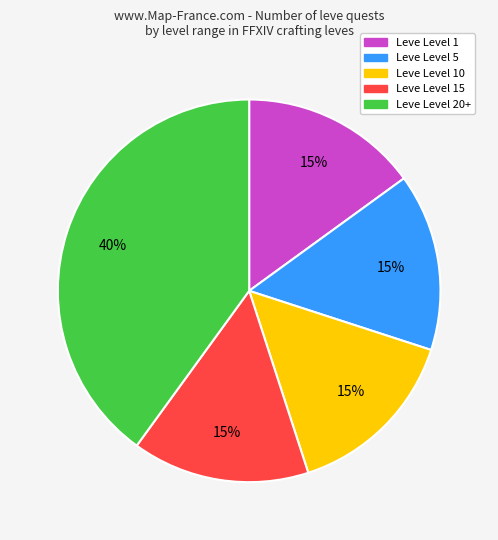

Is there a majority slice in this chart?

No